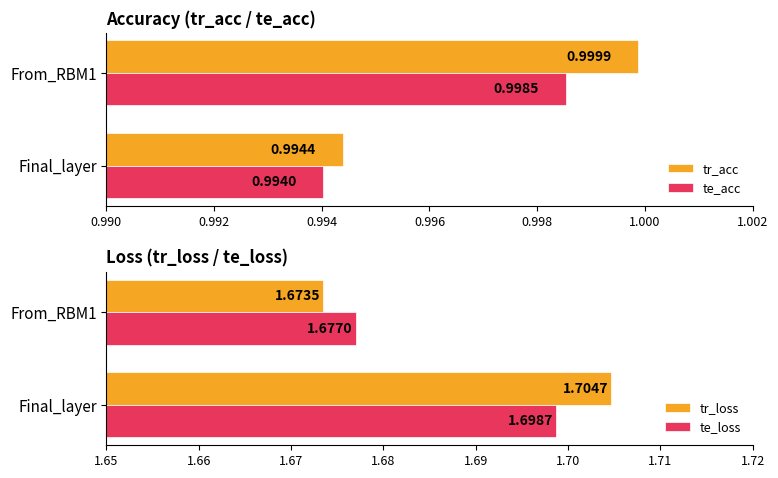

List the labels in order of te_acc value, smallest first.

Final_layer, From_RBM1